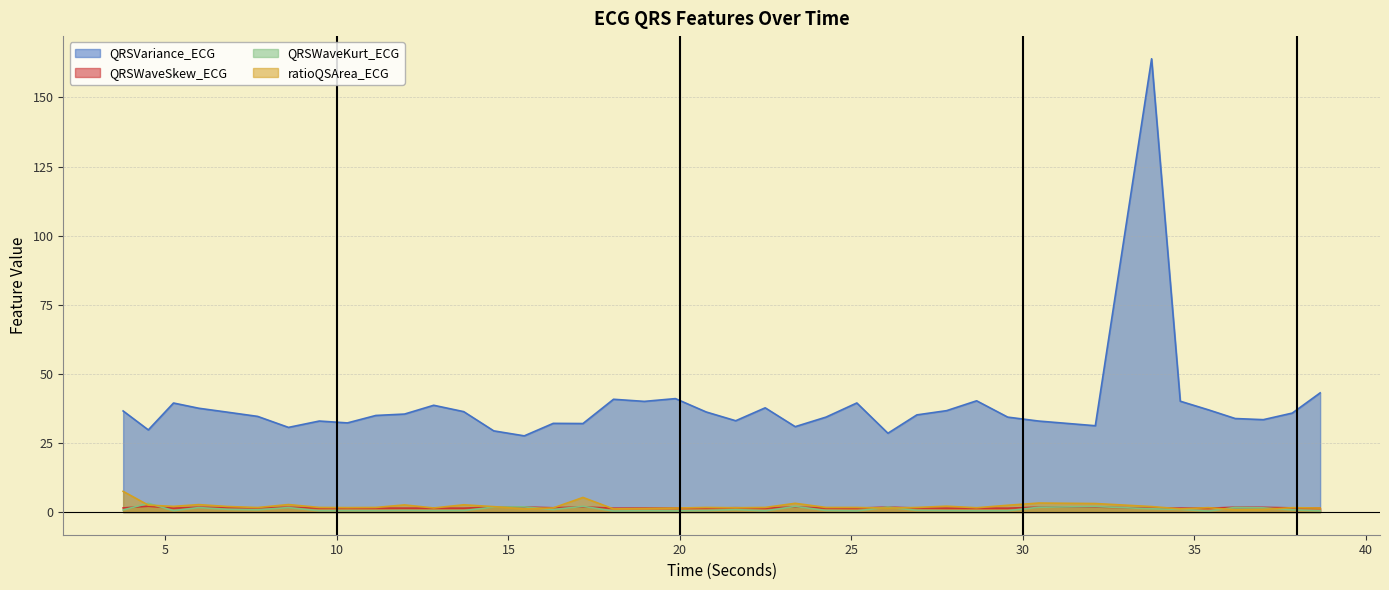

The value of QRSVariance_ECG at 23.359375 is 15.4. True or false?

False